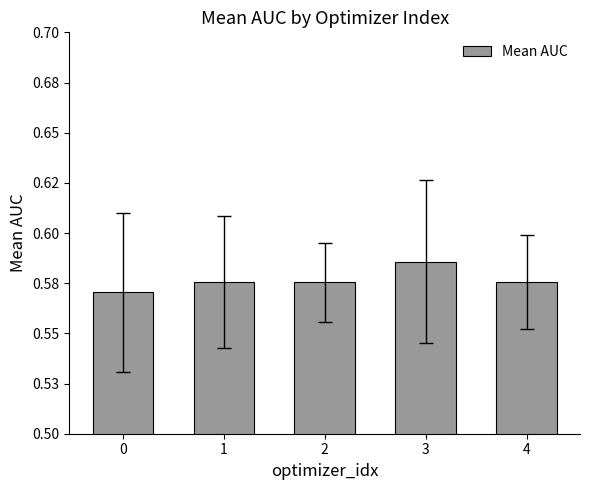

Reading left to right, transcribe all the data shown in this chart.

0=0.6	1=0.6	2=0.6	3=0.6	4=0.6